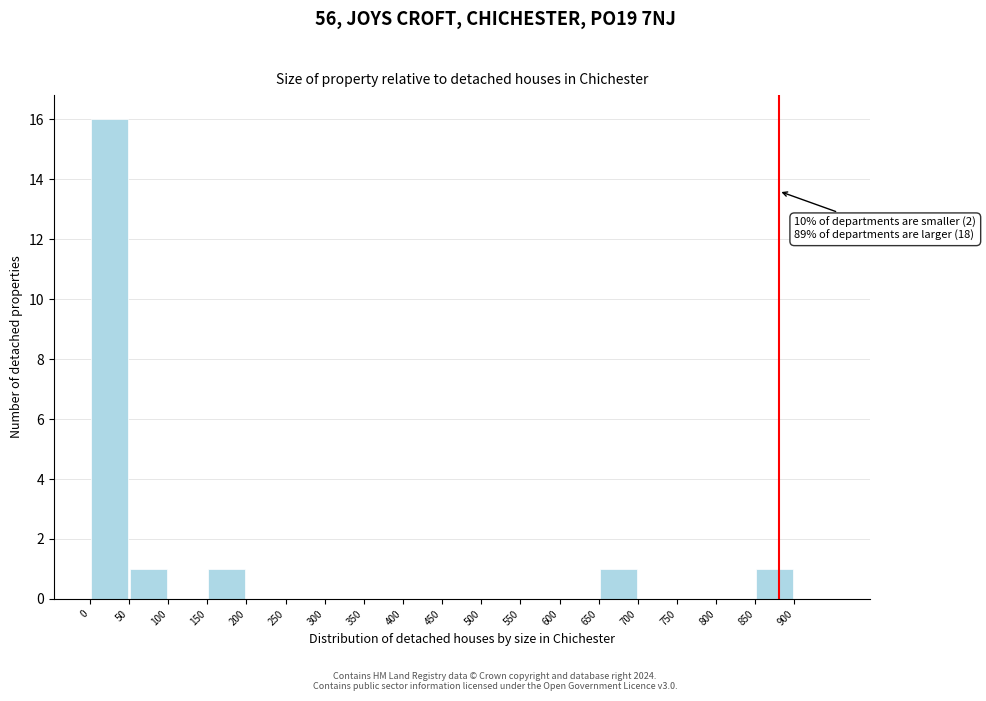

Which range on the x-axis has the tallest bar?

0 to 50